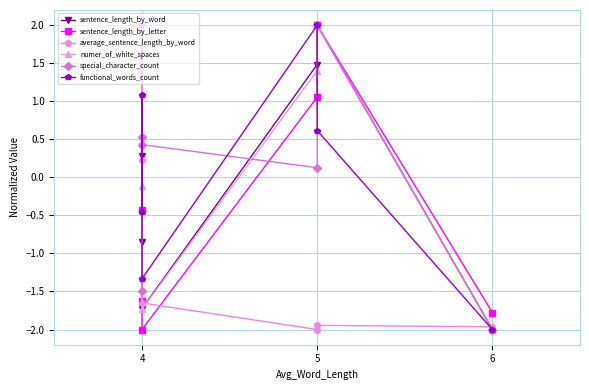

True or false: average_sentence_length_by_word has more than 0 interior local peaks.

True